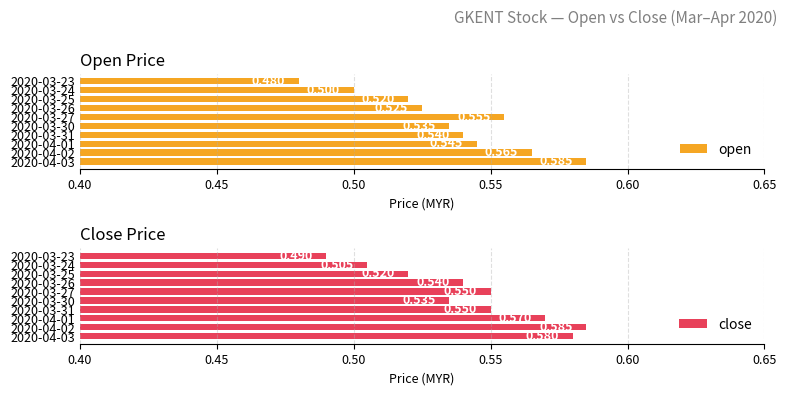

How many bars are there in each group?

2